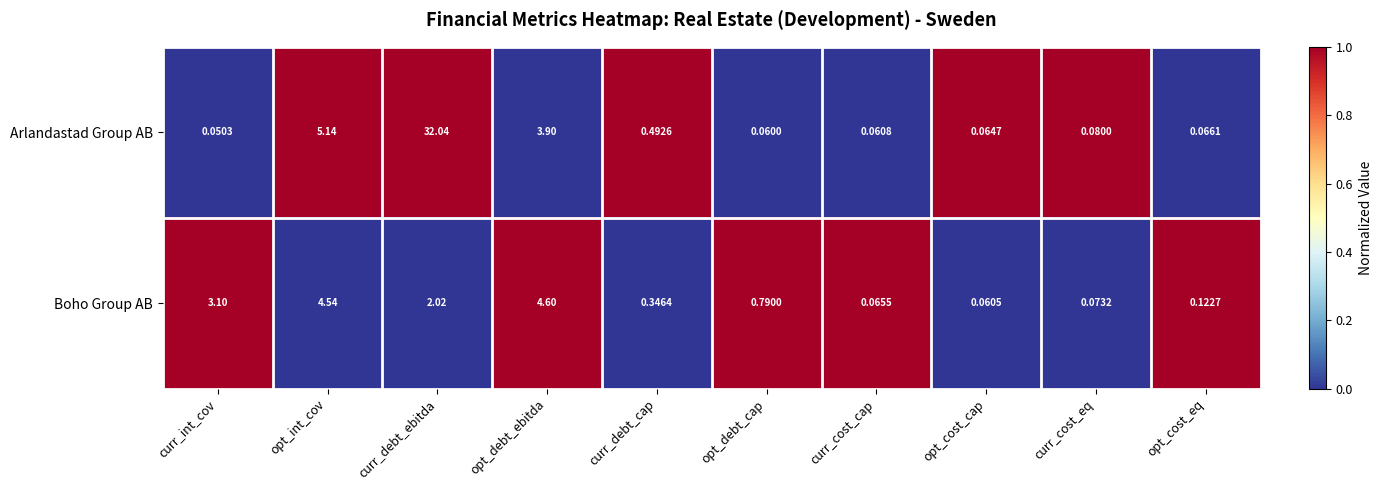

How many categories are shown in the chart?

10